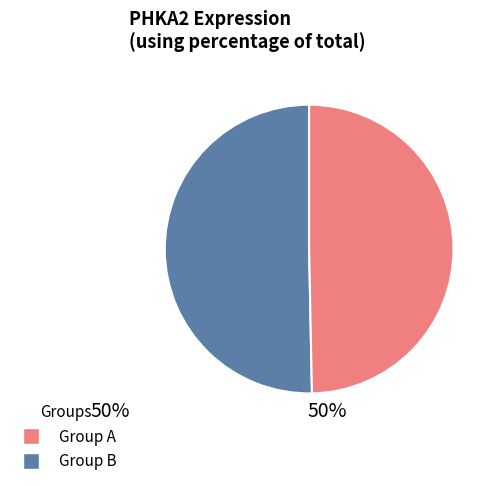

Does any single category account for the majority?

Yes